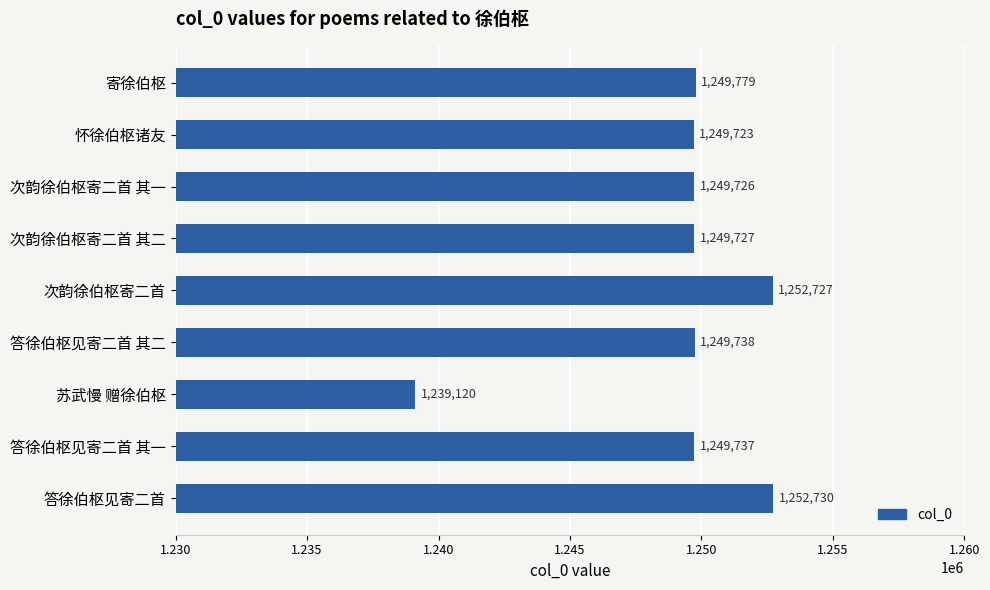

What is the ratio of the value at 次韵徐伯枢寄二首 其二 to the value at 苏武慢 赠徐伯枢?

1.0